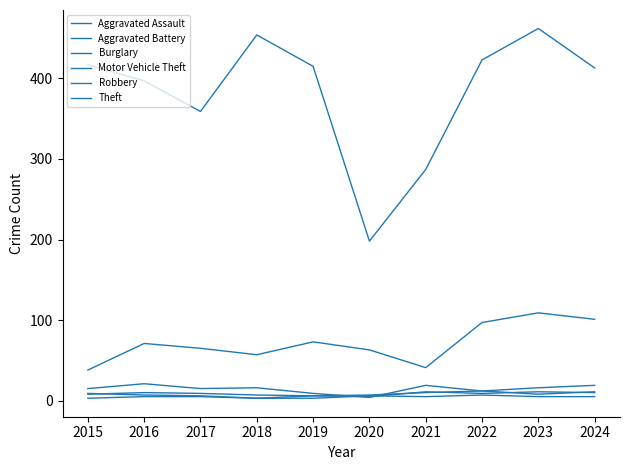

How many lines are shown in the chart?

6